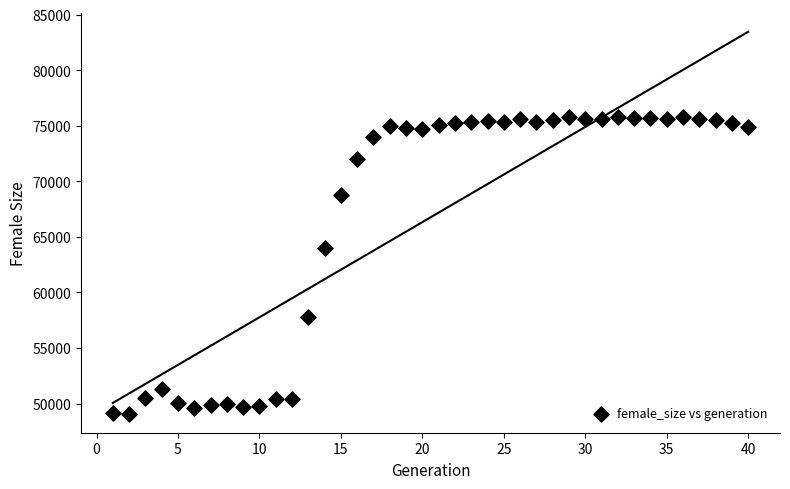

What Y value in the scatter plot is closest to 62431?

63962